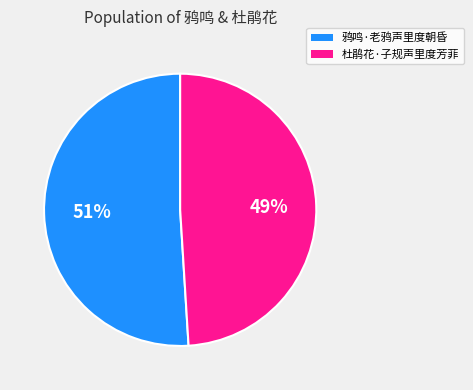

Combined, do 杜鹃花·子规声里度芳菲 and 鸦鸣·老鸦声里度朝昏 account for over 50%?

Yes